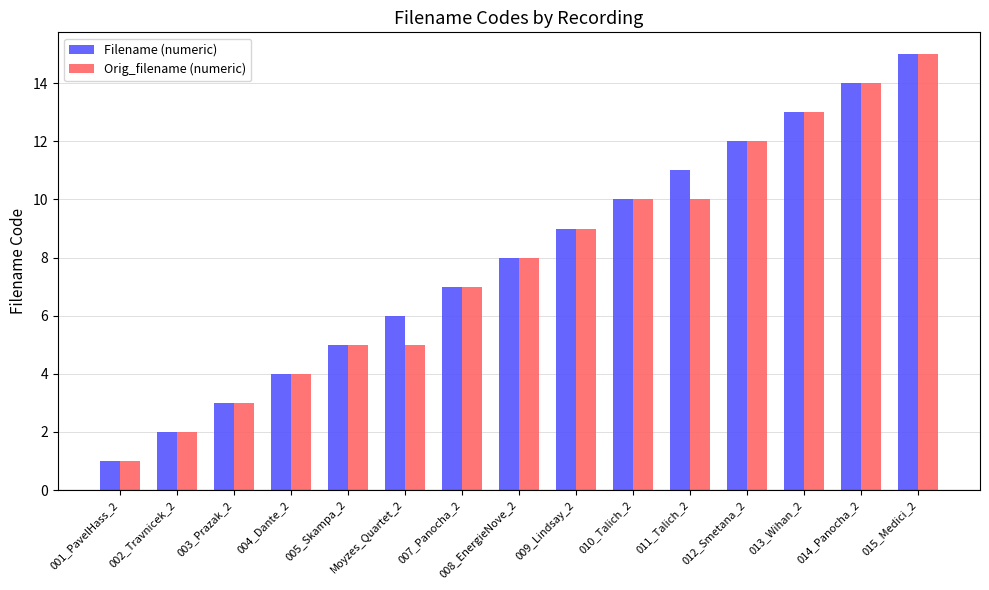

What are all the series names shown in the legend?

Filename (numeric), Orig_filename (numeric)